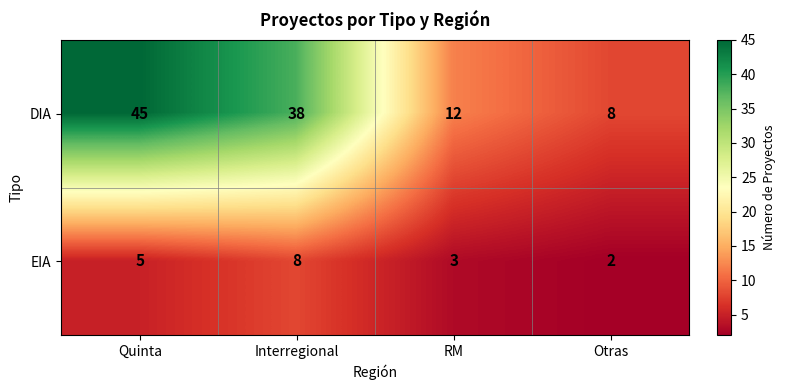

Rank the series by their average value, from lowest to highest.

EIA, DIA